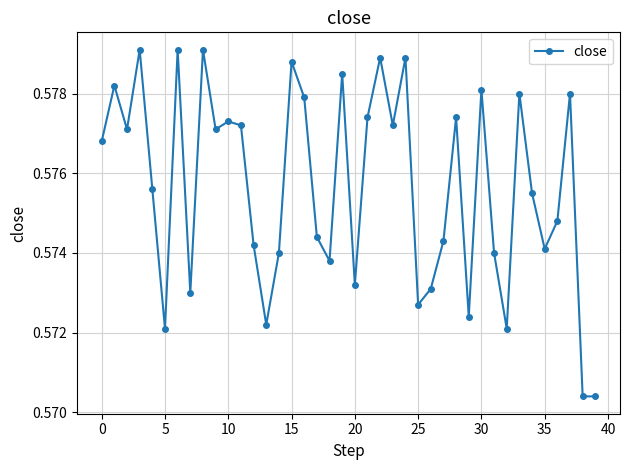

How many lines are shown in the chart?

1